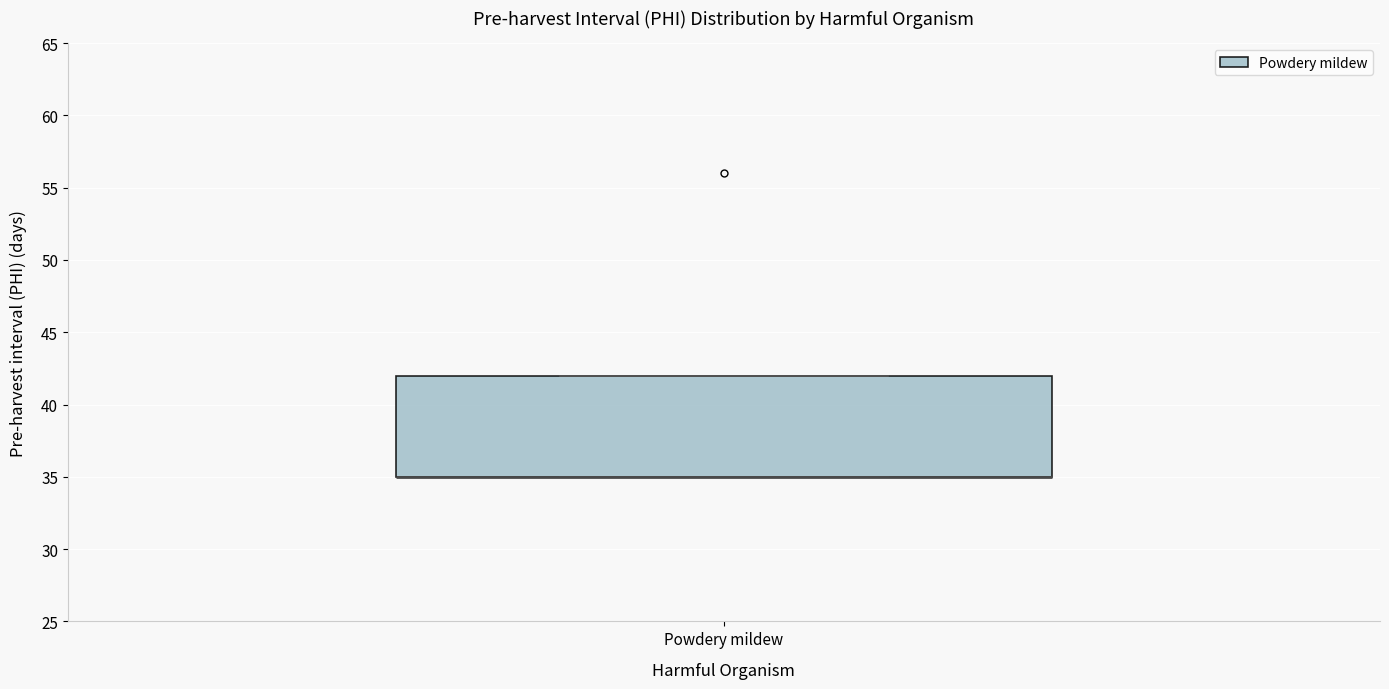

Where is the upper edge of the box for Powdery mildew on the y-axis? The values are not printed on the chart, so give them approximately, as read against the axis.

42